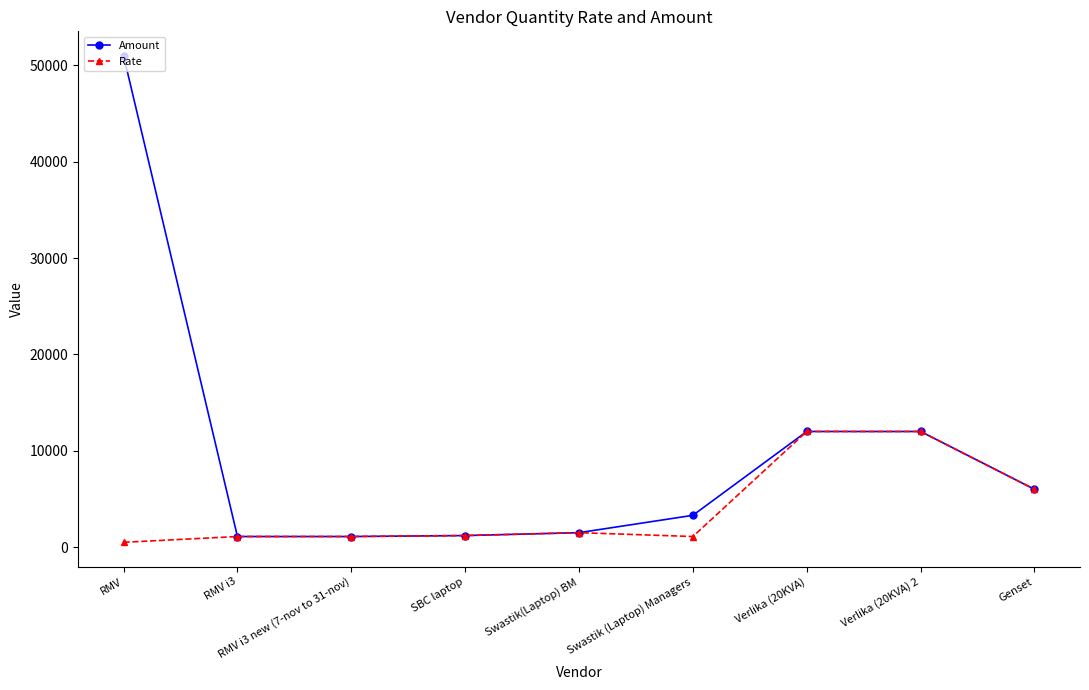

What is the label of the 9th point from the left?

Genset